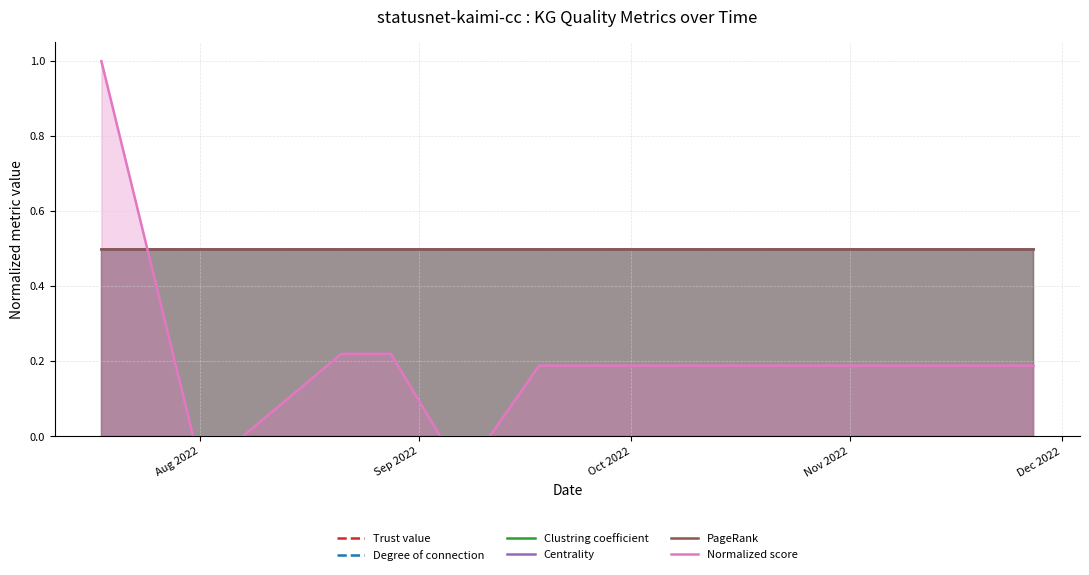

What is the sum of all Clustring coefficient values?

8.0